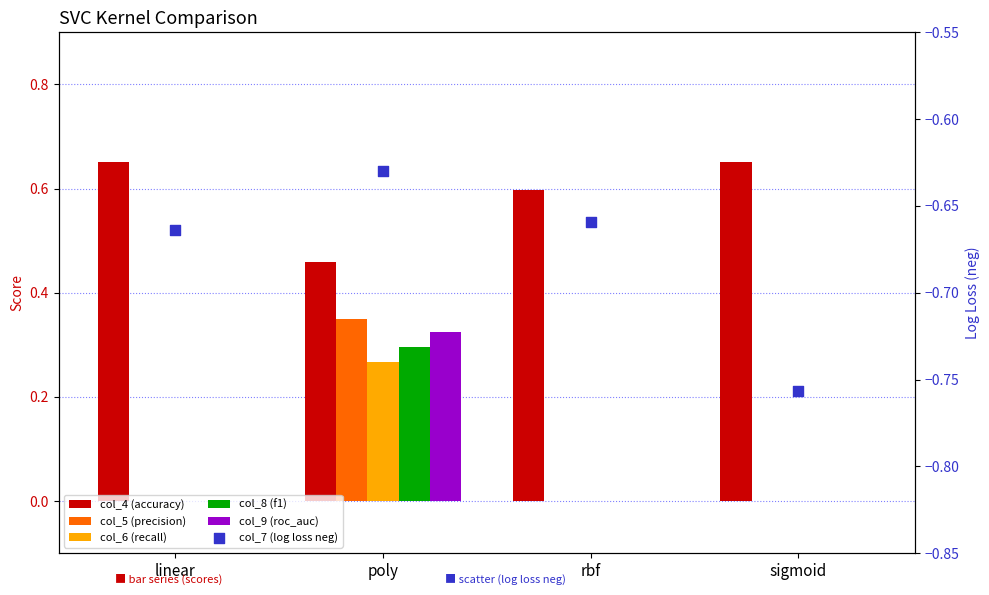

Which series reaches the minimum Y coordinate?

col_7 (log loss neg)